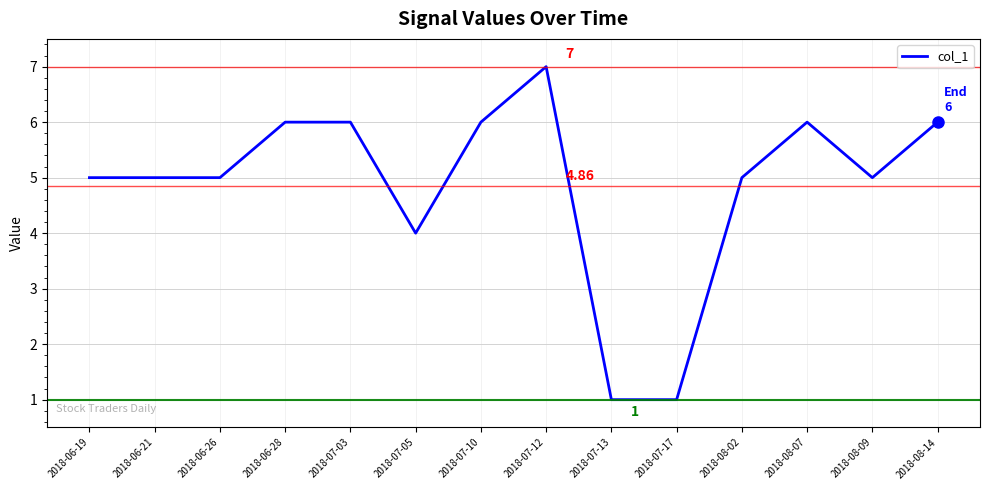

Between 2018-06-26 and 2018-06-28, which is larger?

2018-06-28